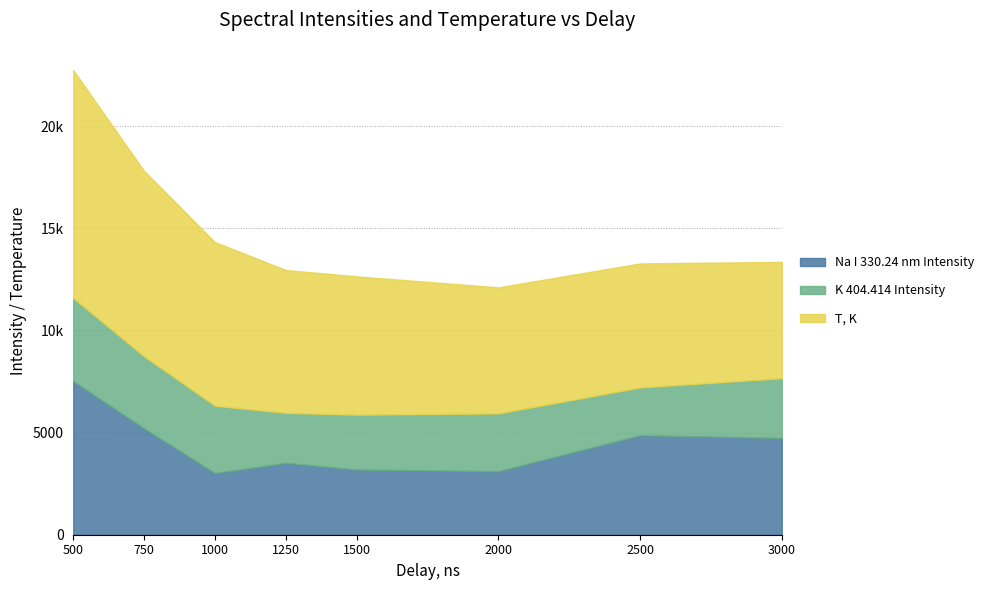

True or false: Na I 330.24 nm Intensity and T, K cross at least once.

False